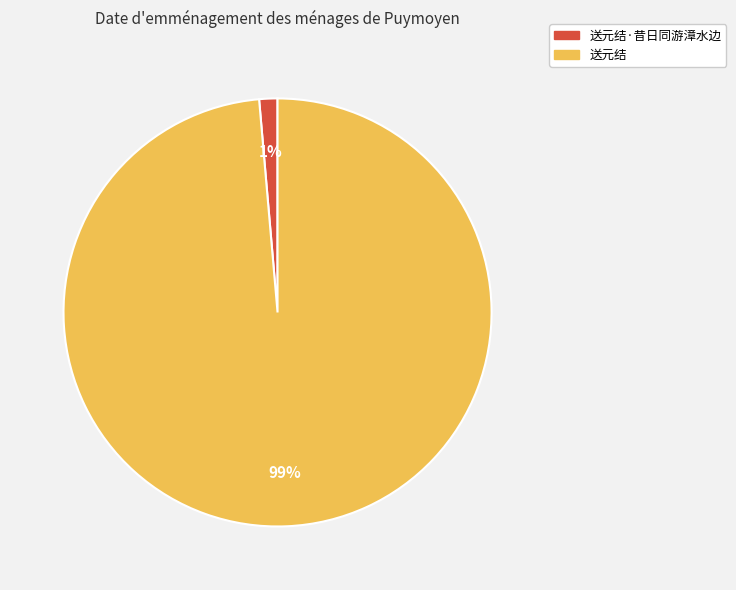

True or false: 送元结 accounts for 99% of the total.

True